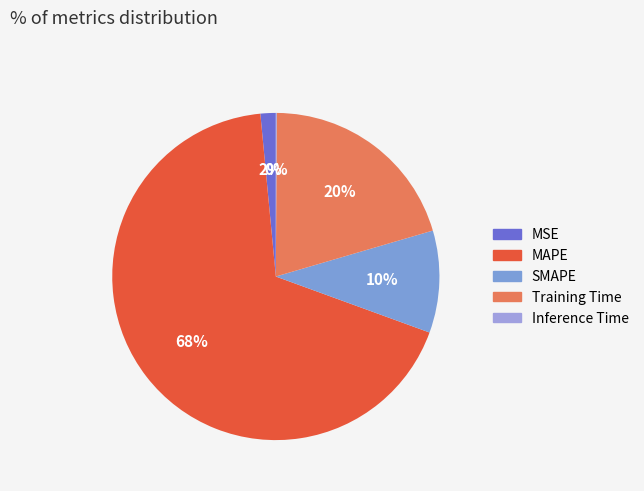

Is it true that MSE is 2% of the pie?

True